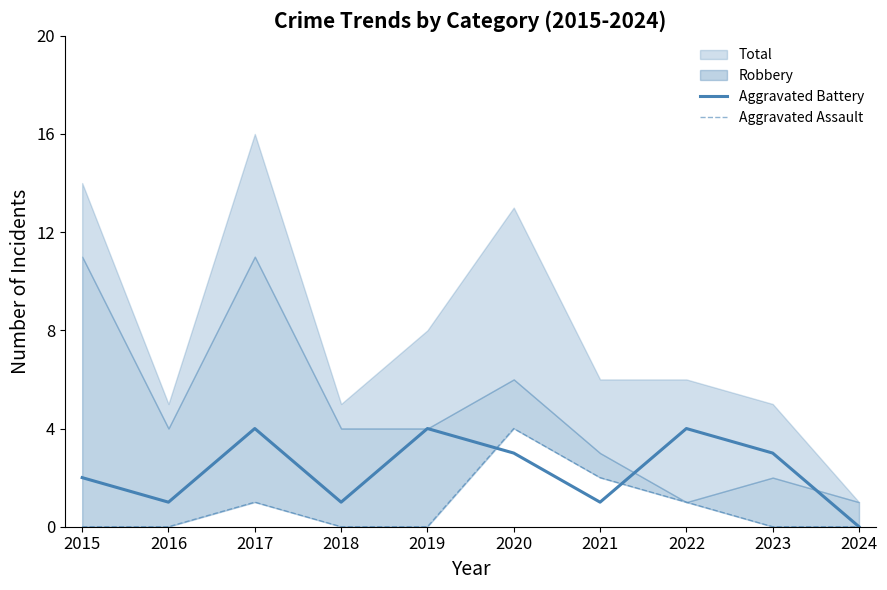

What is the highest value of the Aggravated Battery series?

4